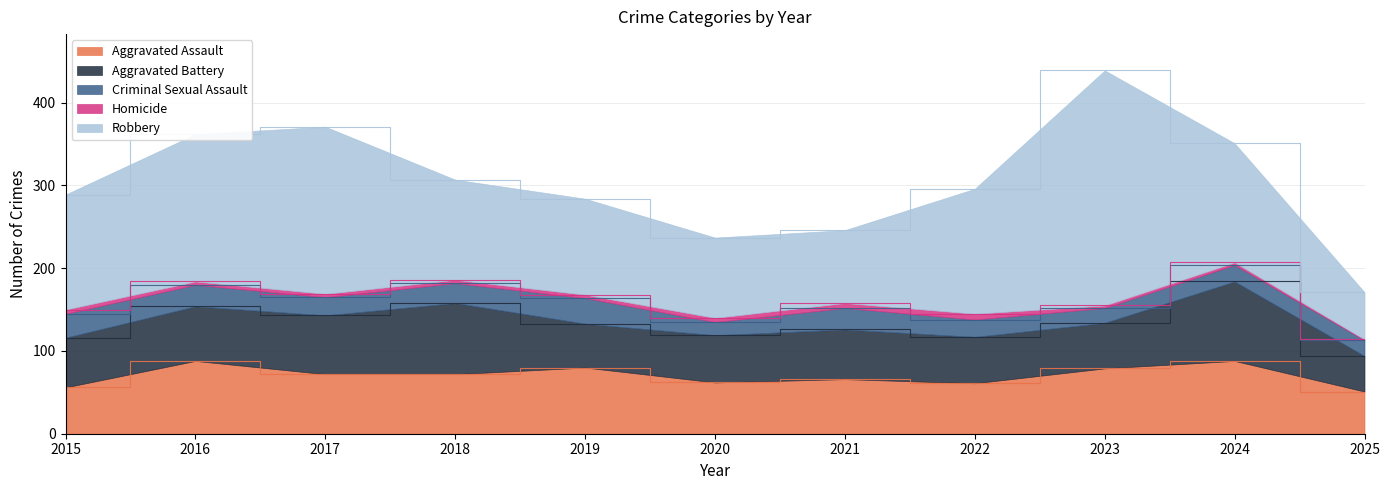

What is the sum of the Criminal Sexual Assault values at 2024 and 2020?

36